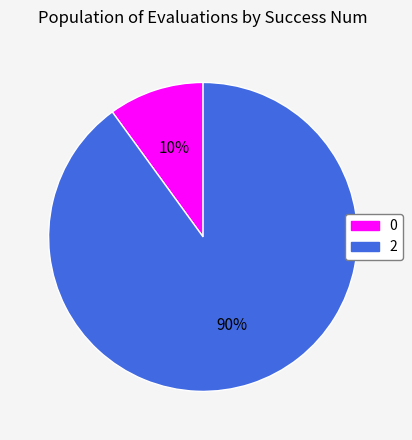

Rank the categories by value from lowest to highest.

0, 2